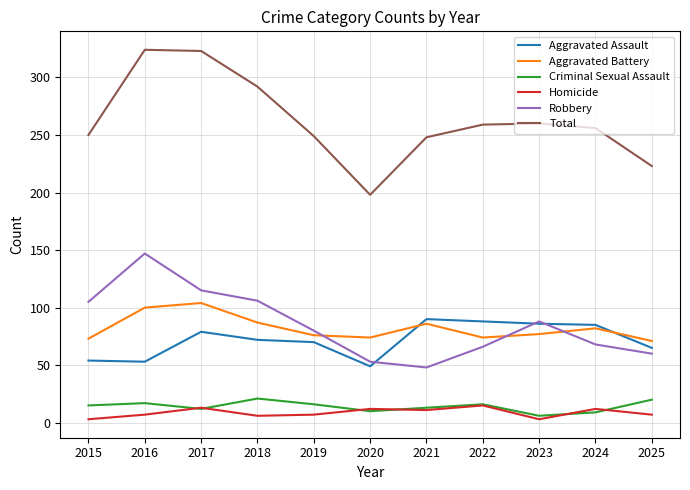

In Criminal Sexual Assault, how many points are higher than both neighbors (excluding endpoints)?

3